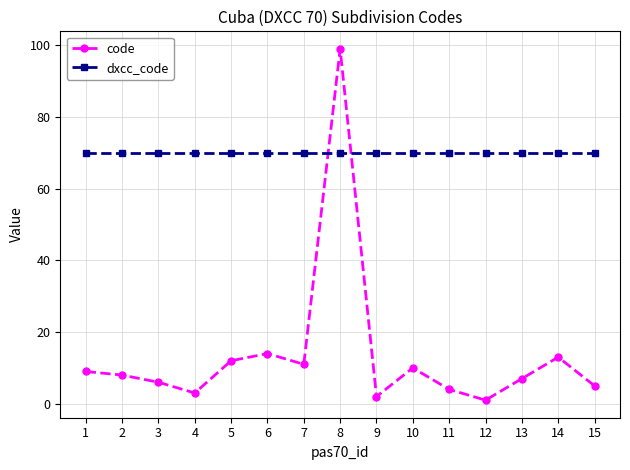

At which label is code closest to 50?

6